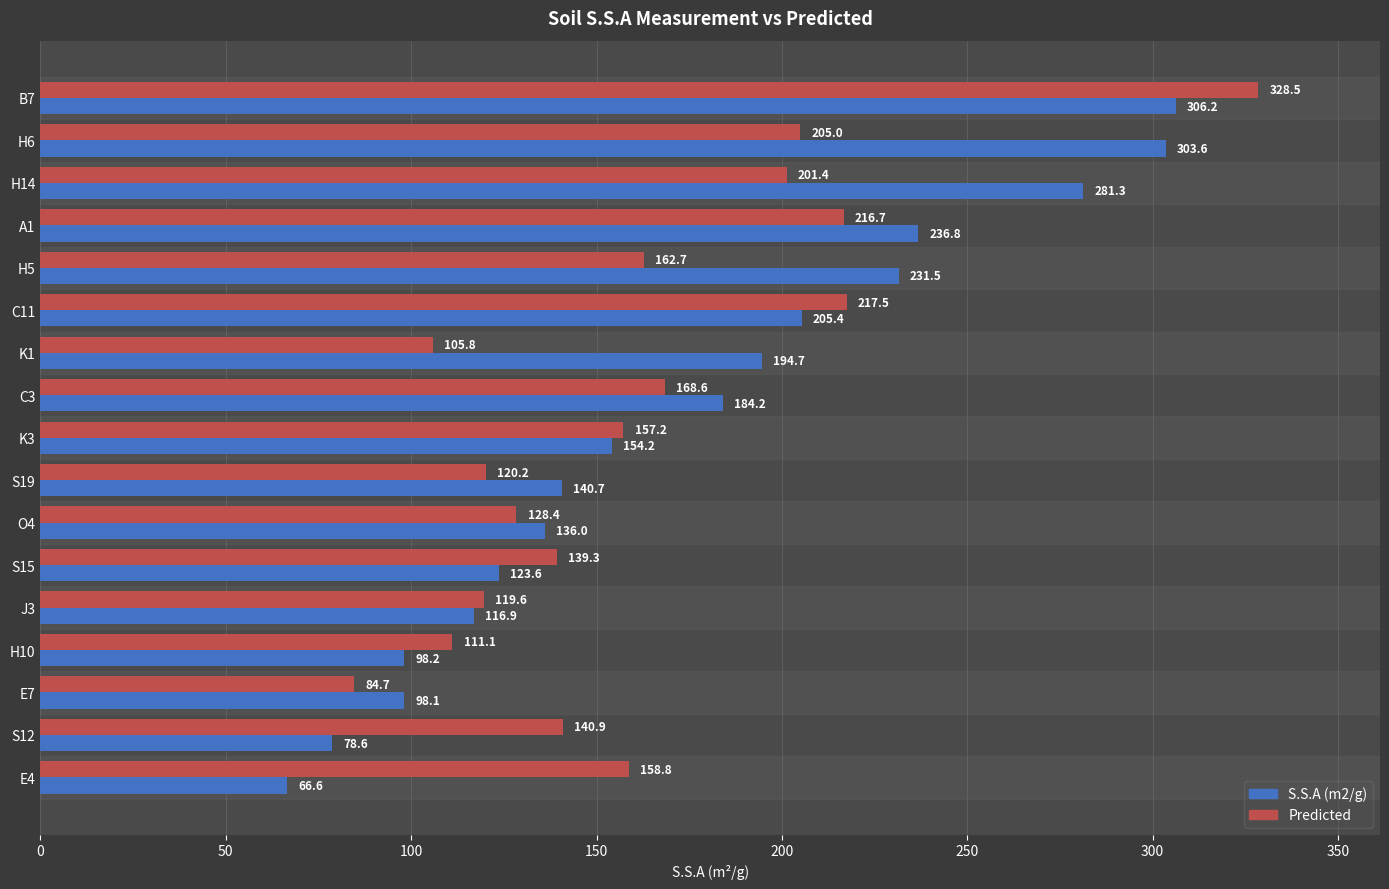

Where is Predicted nearest to the value 206?

H6